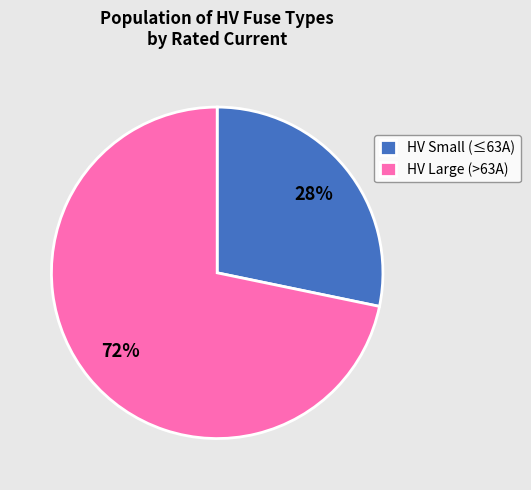

To the nearest percent, what percentage of the pie is HV Large (>63A)?

72%